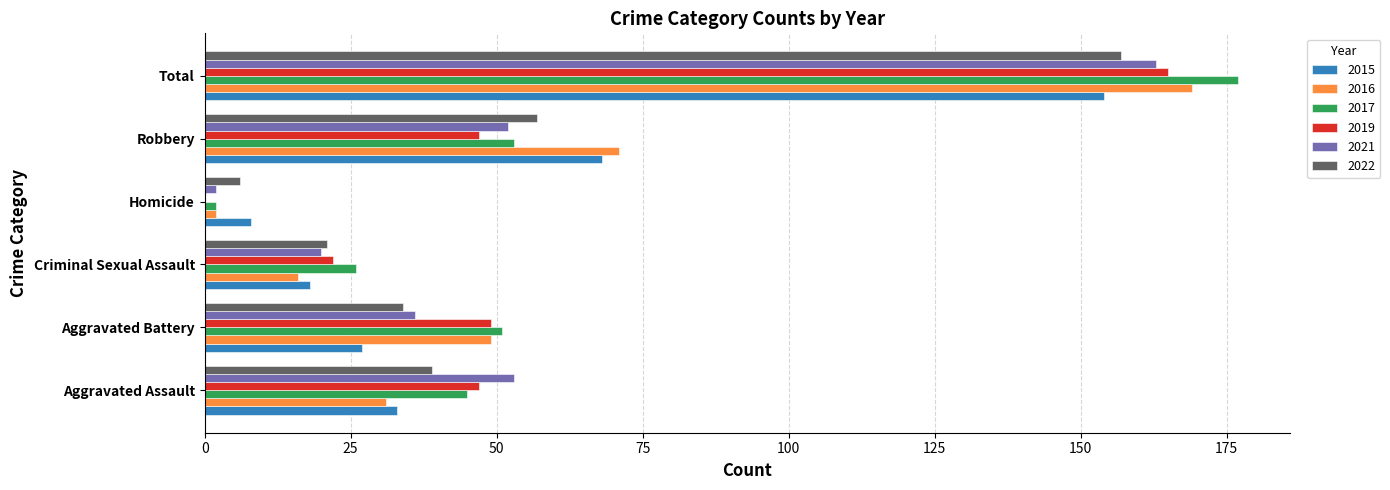

Is the value of 2022 at Total greater than the value of 2021 at Aggravated Battery?

Yes